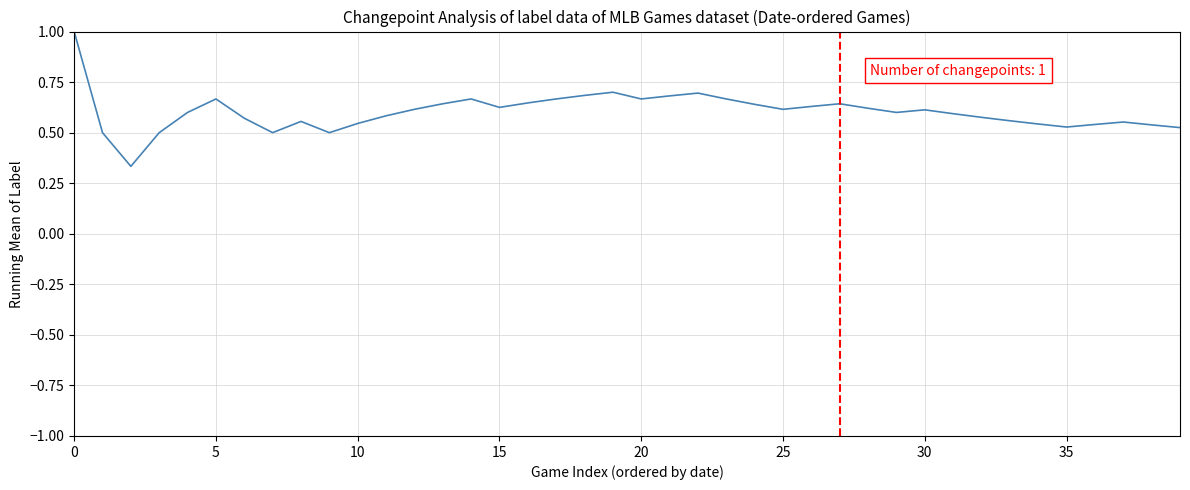

Count the number of data series in this chart.

1